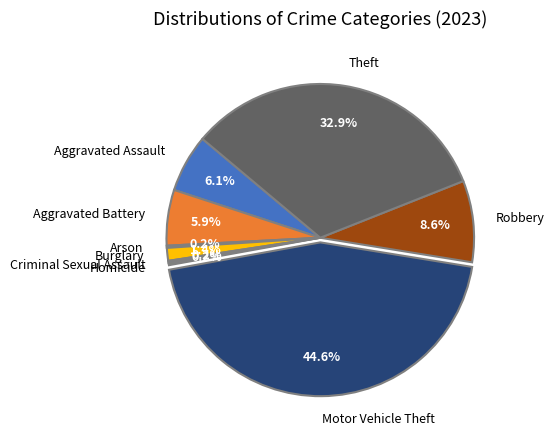

How much of the chart is everything except Theft?

67.1%